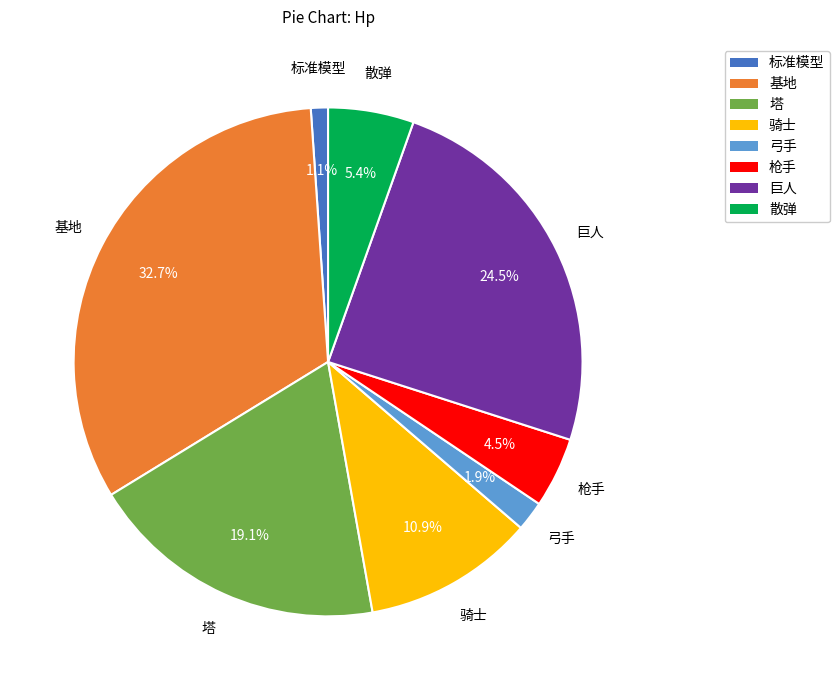

Which has a higher value, 巨人 or 塔?

巨人